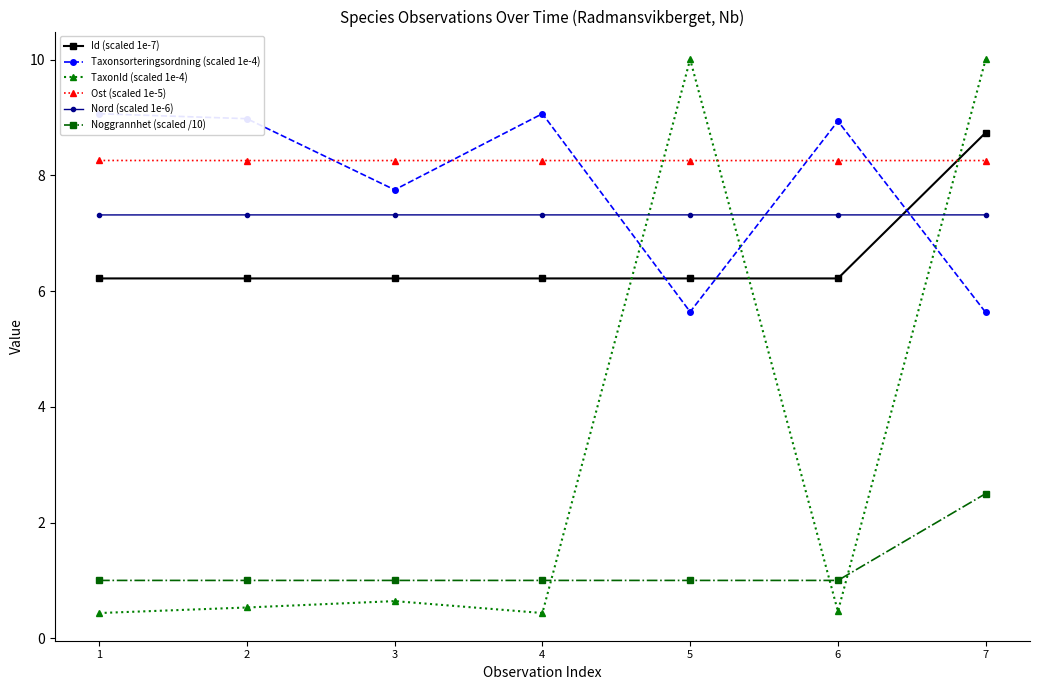

What is the value of the Ost (scaled 1e-5) point at the 7th from the left?

8.3